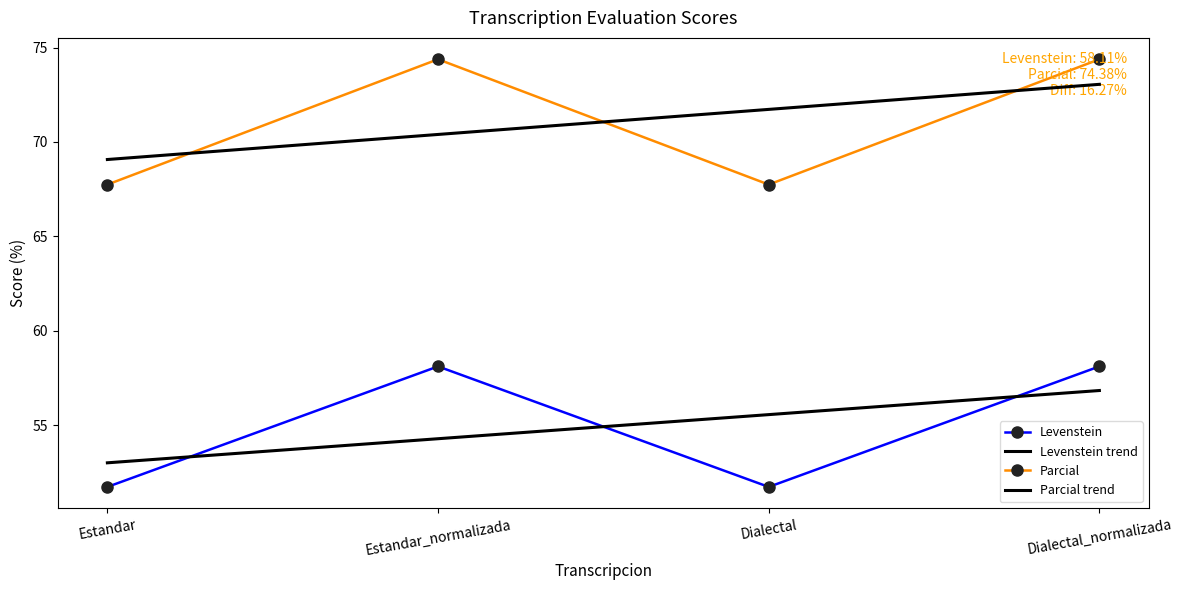

What is the label of the 1st point from the left?

Estandar